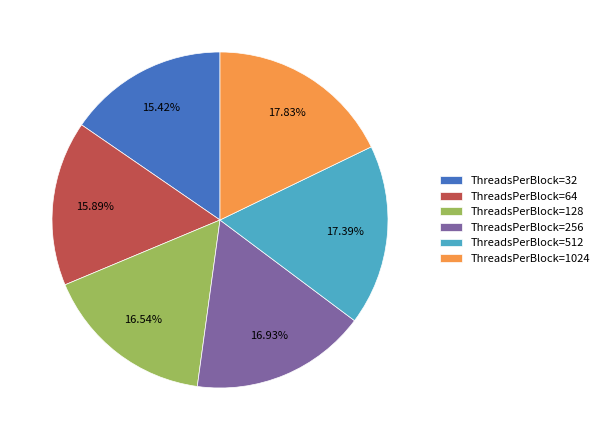

Do ThreadsPerBlock=1024 and ThreadsPerBlock=256 together represent more than half of the pie?

No